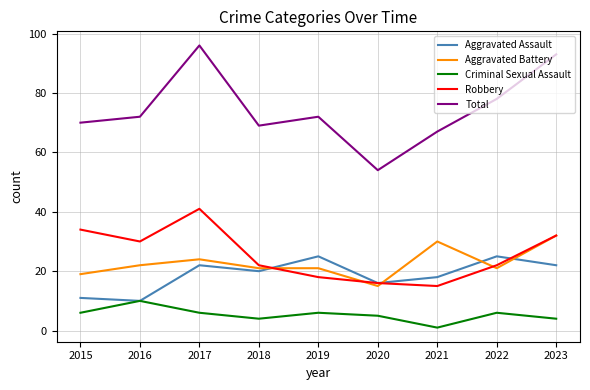

At how many categories does at least one series exceed 1?

9